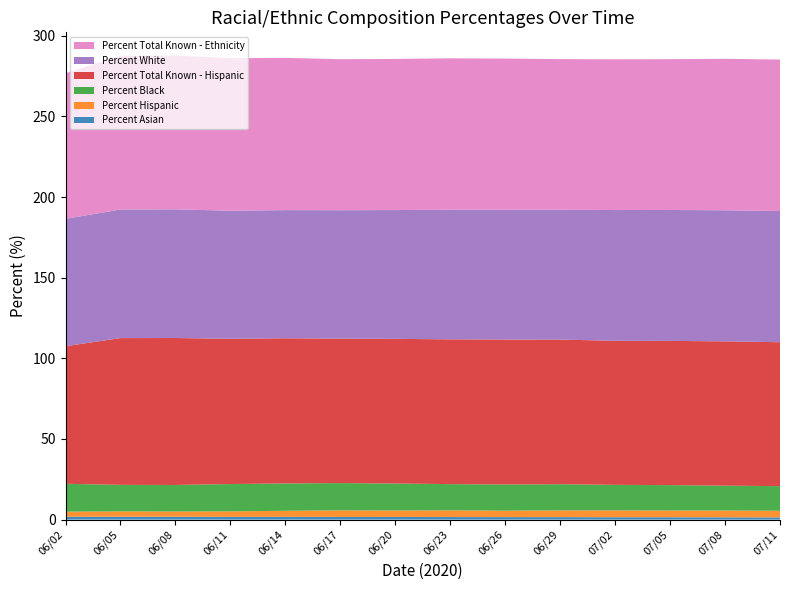

Reading left to right, what are all the values shown in this chart?

Percent Asian: 1.8	1.8	1.8	1.7	1.7	1.6	1.6	1.6	1.5	1.5	1.5	1.5	1.4	1.4
Percent Hispanic: 3.2	3.3	3.3	3.4	3.8	4.1	4.0	4.2	4.0	4.2	4.2	4.2	4.2	4.1
Percent Black: 17.3	16.4	16.4	16.9	16.9	16.9	16.7	16.3	16.2	16.2	15.8	15.7	15.4	15.2
Percent Total Known - Hispanic: 85.3	91.0	91.1	90.1	90.0	89.6	89.7	89.8	89.9	89.6	89.3	89.4	89.5	89.2
Percent White: 79.0	79.7	79.8	79.4	79.5	79.6	79.8	80.4	80.5	80.5	81.0	81.2	81.3	81.3
Percent Total Known - Ethnicity: 90.3	95.3	95.3	94.5	94.4	93.6	93.7	93.8	93.7	93.4	93.5	93.5	93.9	93.9